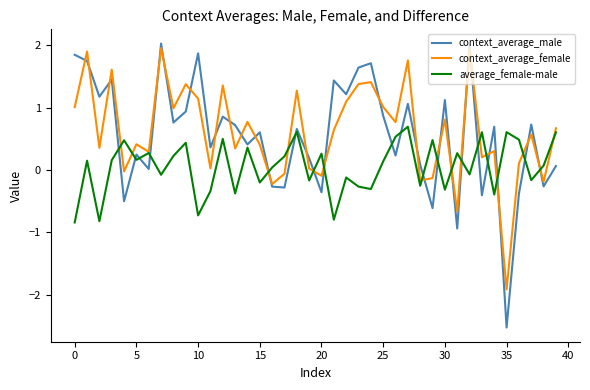

Which series has the widest spread of values?

context_average_male